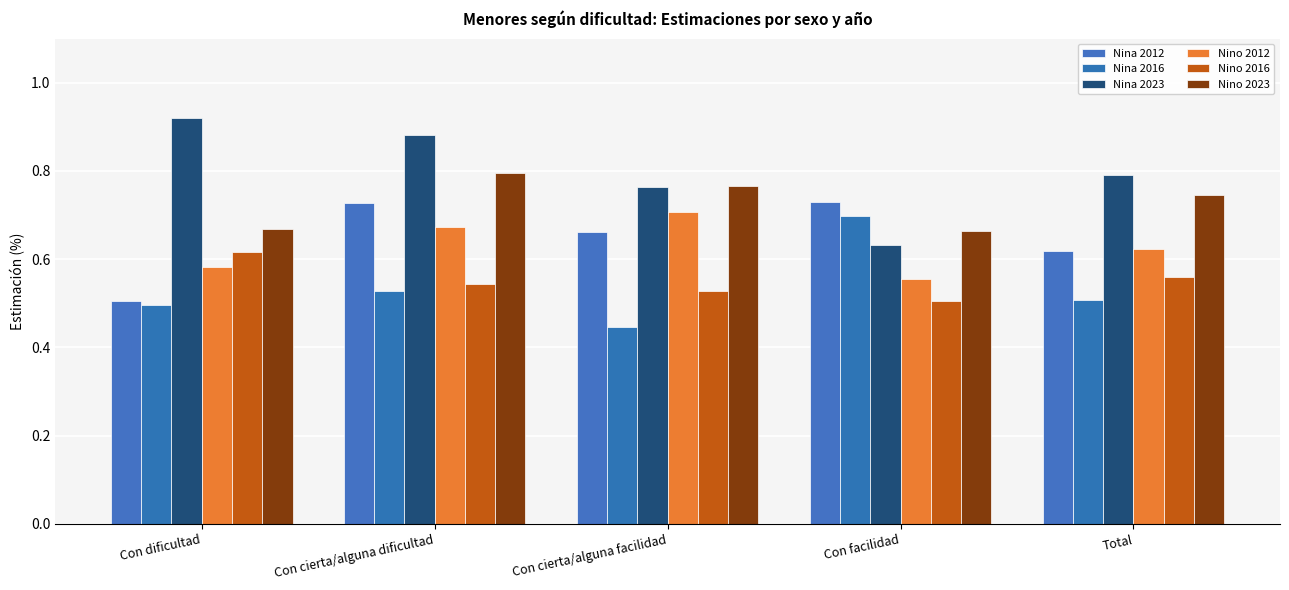

What is the label of the 5th bar from the left?

Total